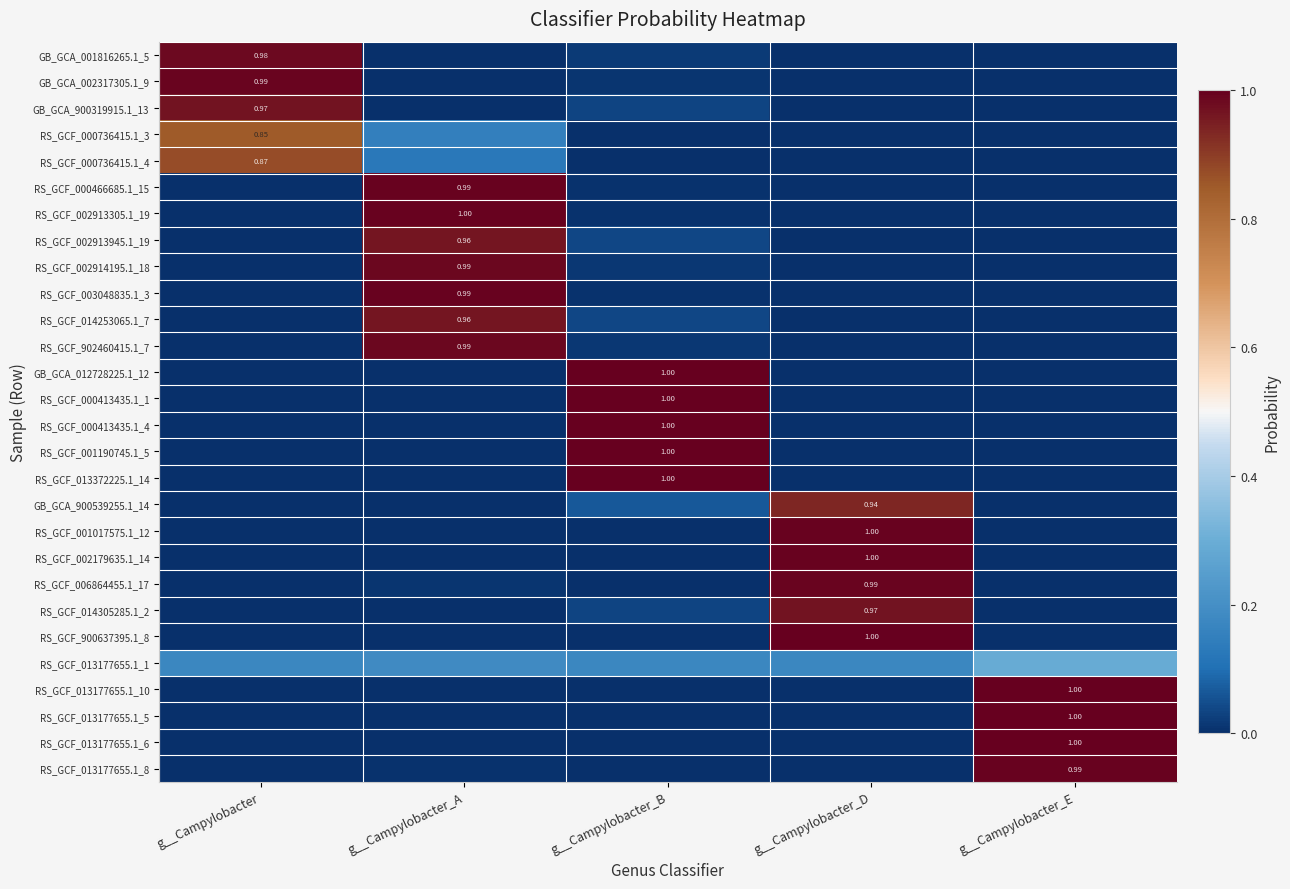

At g__Campylobacter_E, list the series in order from smallest to largest.

RS_GCF_000736415.1_4, RS_GCF_000736415.1_3, GB_GCA_900539255.1_14, GB_GCA_001816265.1_5, RS_GCF_006864455.1_17, RS_GCF_000466685.1_15, RS_GCF_002913305.1_19, RS_GCF_003048835.1_3, GB_GCA_002317305.1_9, RS_GCF_902460415.1_7, RS_GCF_002914195.1_18, RS_GCF_014305285.1_2, GB_GCA_900319915.1_13, RS_GCF_014253065.1_7, RS_GCF_002913945.1_19, RS_GCF_002179635.1_14, RS_GCF_900637395.1_8, RS_GCF_001017575.1_12, RS_GCF_013372225.1_14, RS_GCF_000413435.1_1, RS_GCF_001190745.1_5, GB_GCA_012728225.1_12, RS_GCF_000413435.1_4, RS_GCF_013177655.1_1, RS_GCF_013177655.1_8, RS_GCF_013177655.1_6, RS_GCF_013177655.1_10, RS_GCF_013177655.1_5